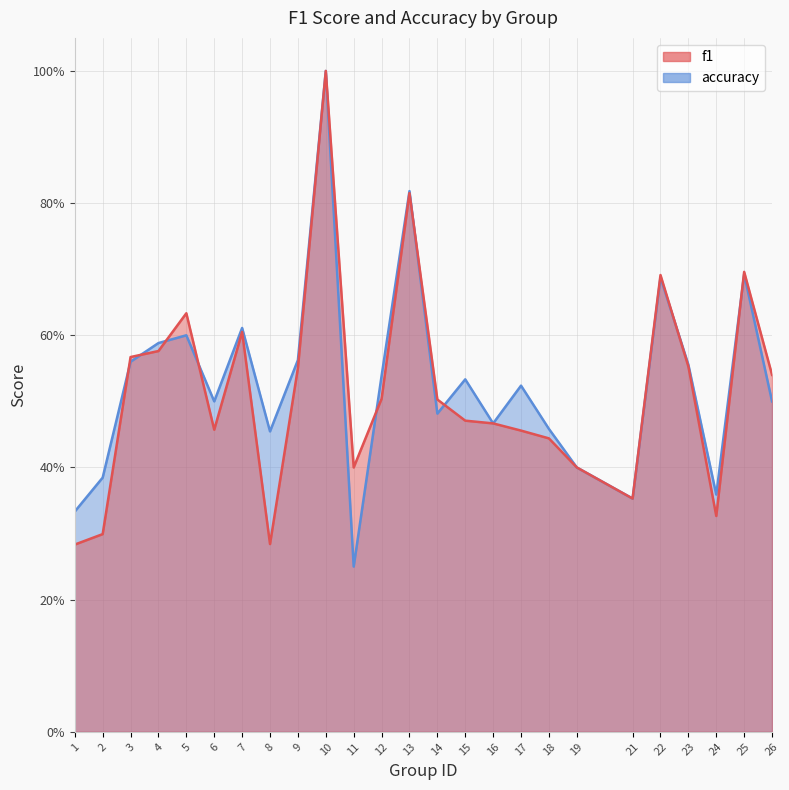

How many lines are shown in the chart?

2